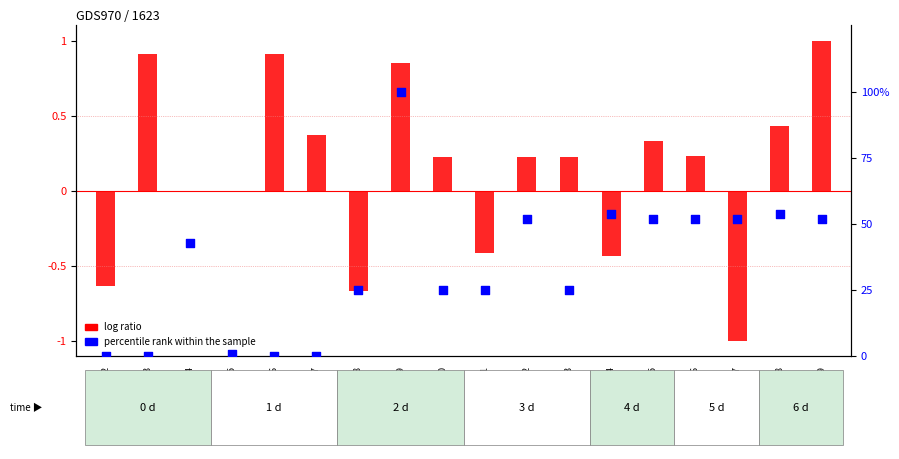

What is the change in value from GSM21895 to GSM21898?

+1.8